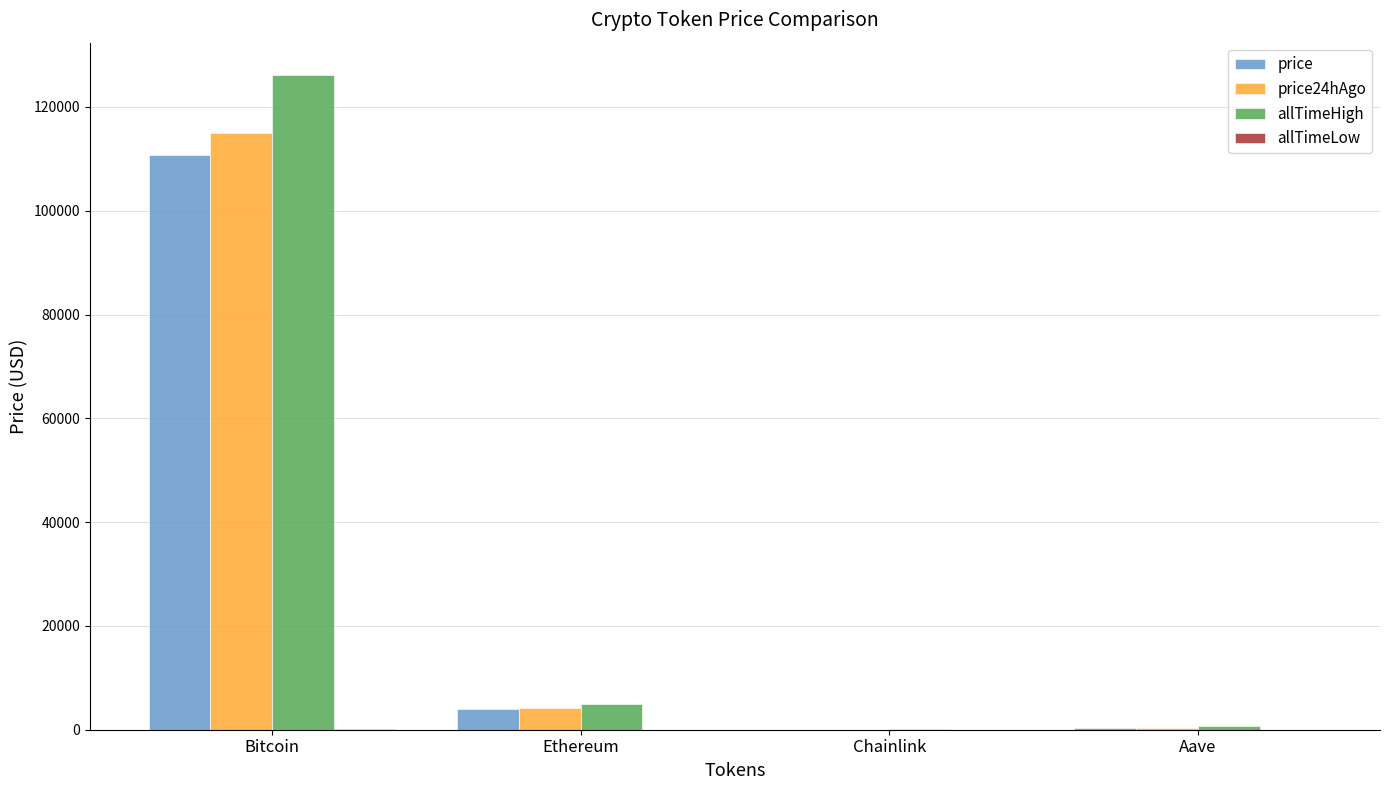

What is the sum of all allTimeHigh values?

131740.4